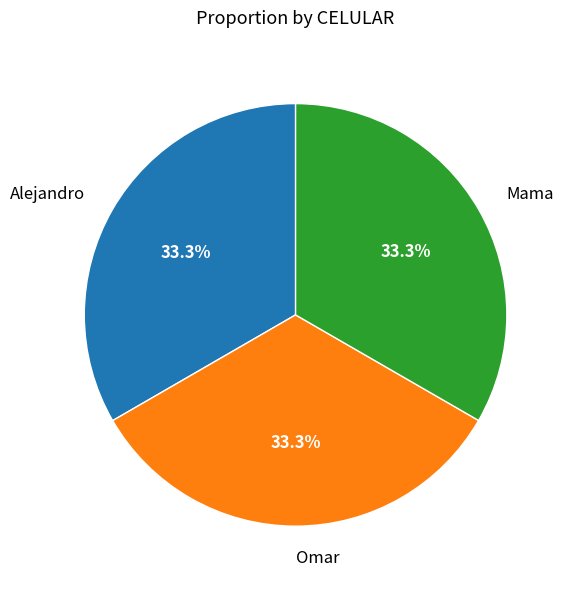

The Mama slice represents 47% of the pie. True or false?

False